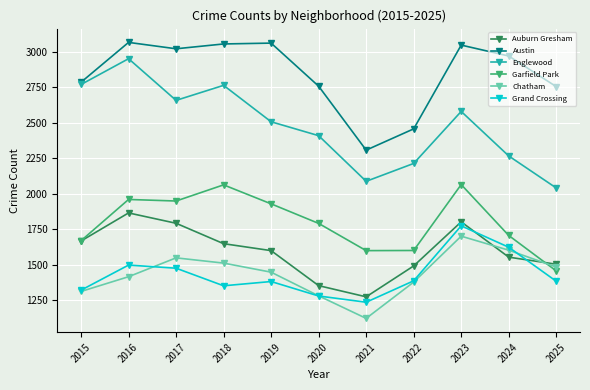

True or false: Chatham and Englewood cross at least once.

False